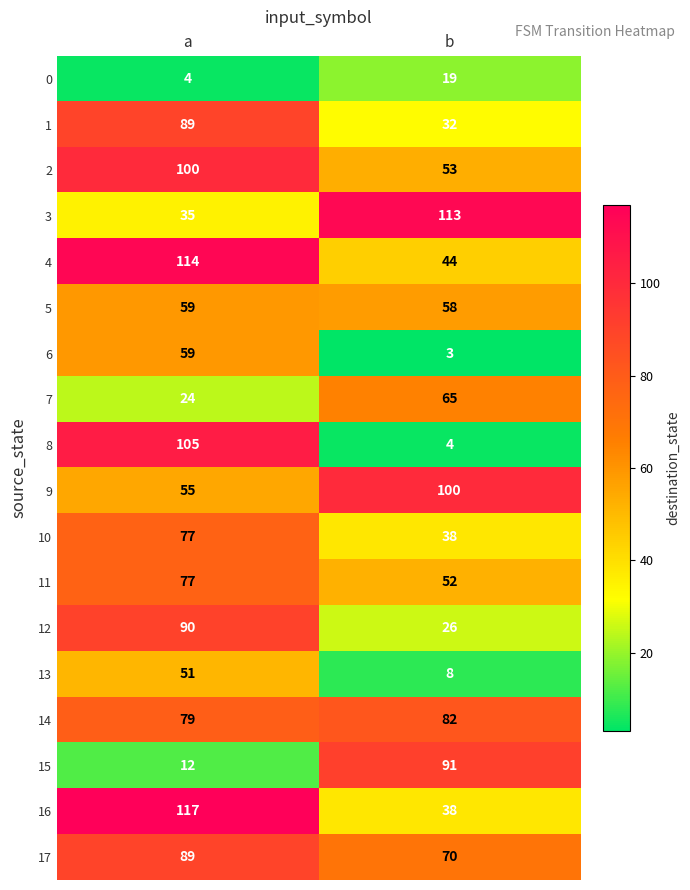

Which series has the largest total across all categories?

14